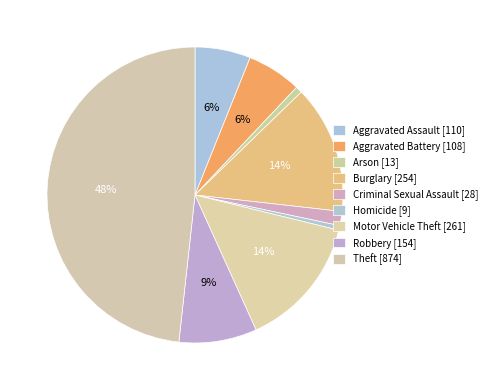

To the nearest percent, what is the difference between the largest and smallest slice percentages?

48%